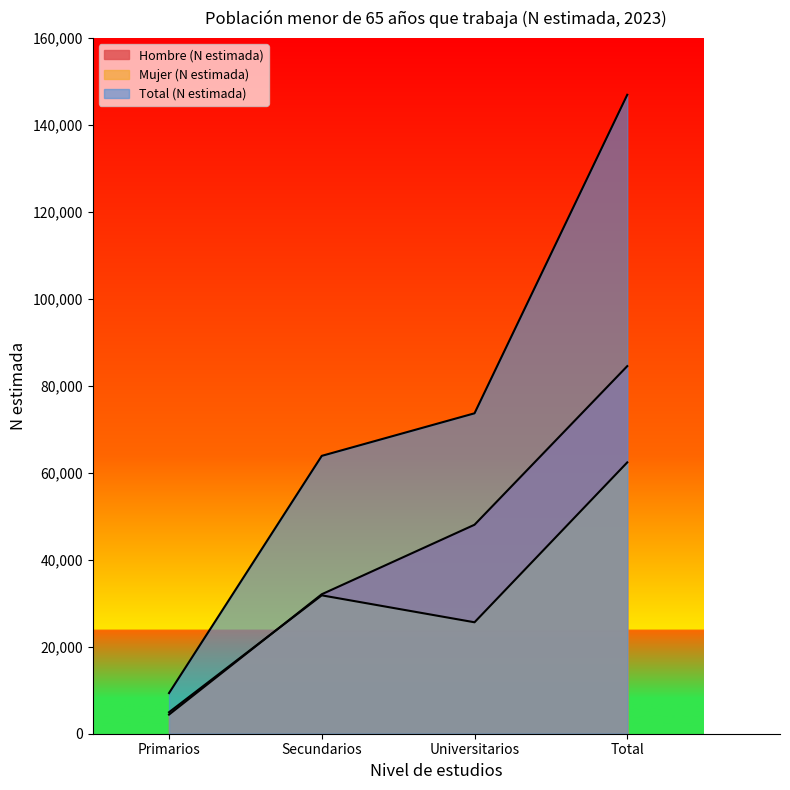

Which series has the widest spread of values?

Total (N estimada)